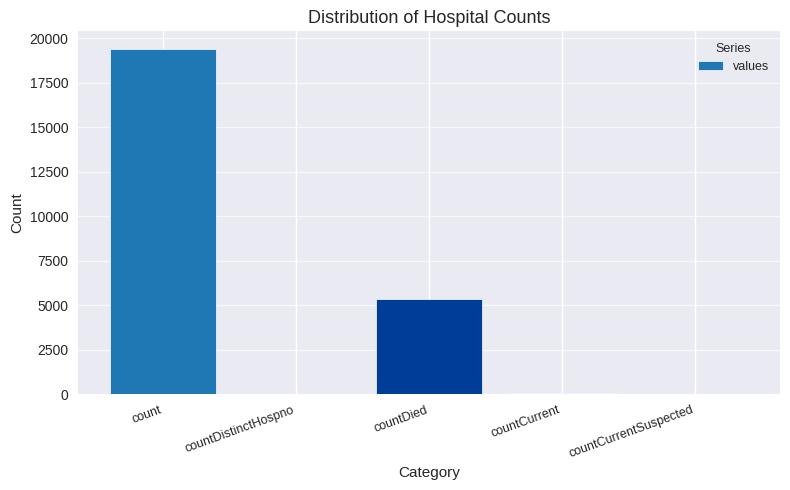

What is the sum of all values?

24875